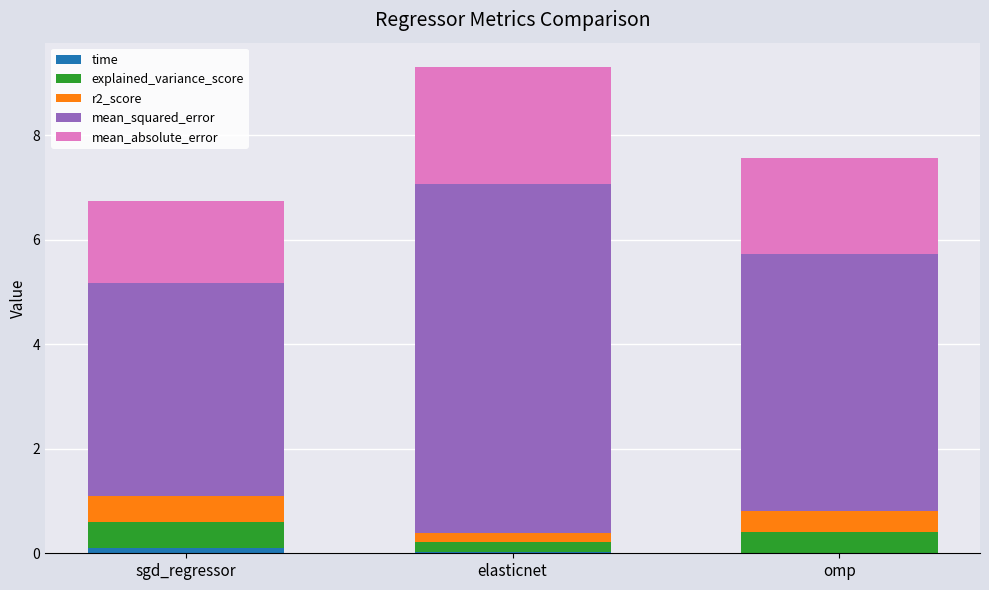

Are the bars horizontal?

No